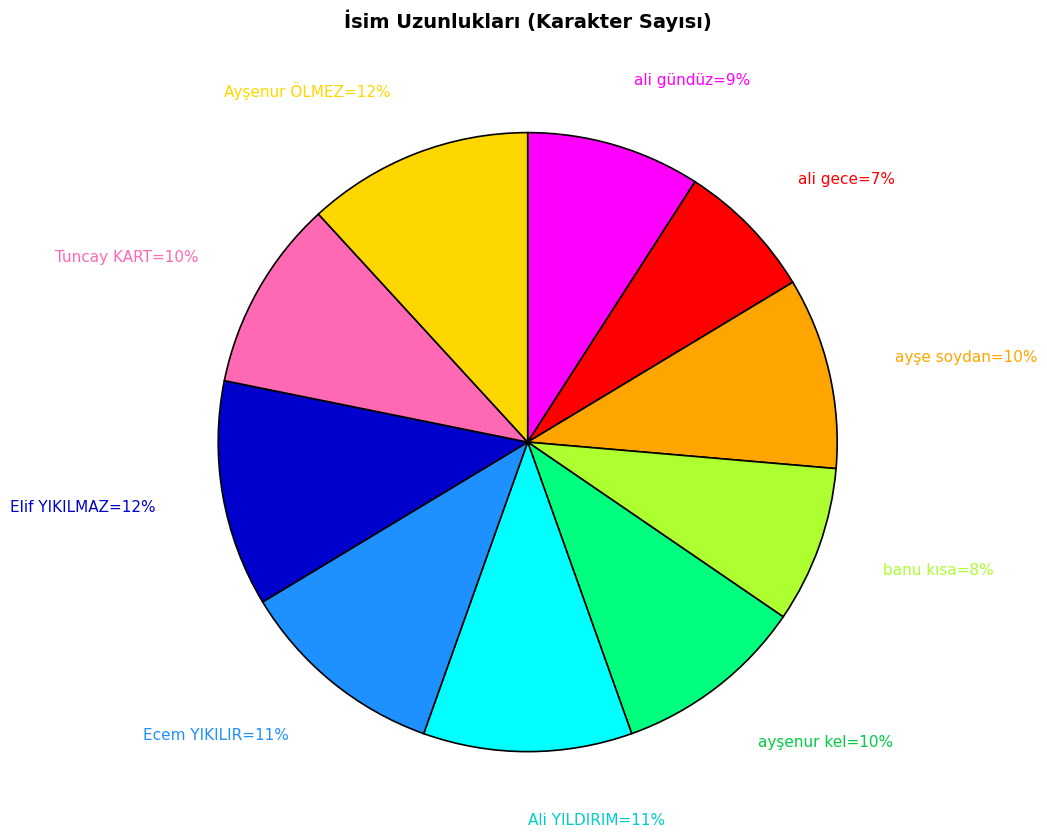

To the nearest percent, what is the difference between the largest and smallest slice percentages?

5%